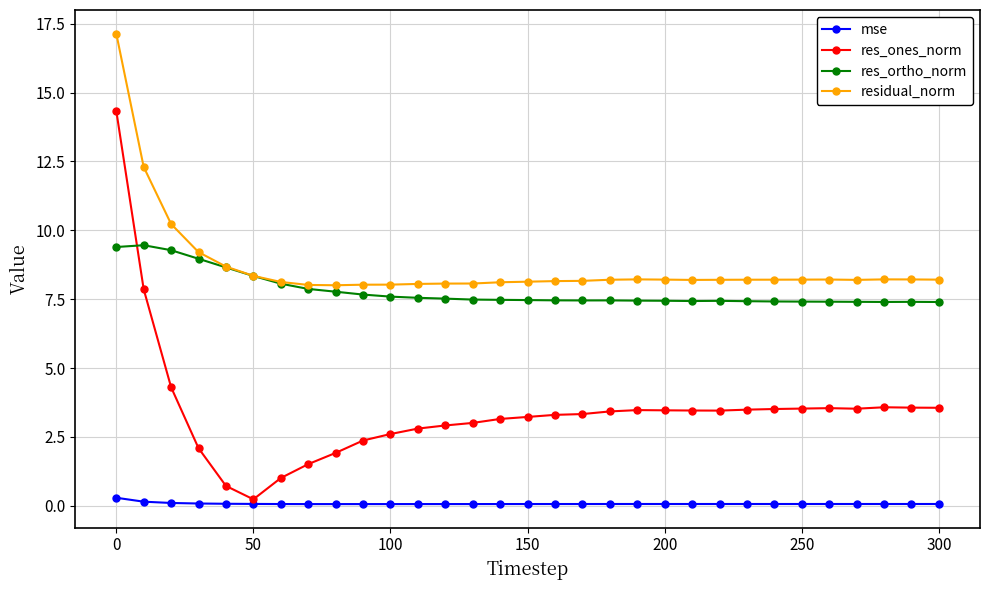

What is the value of the res_ortho_norm point at the 31st from the left?

7.4